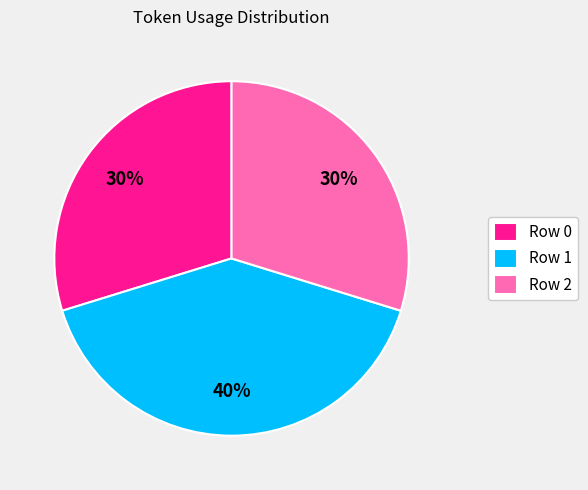

To the nearest percent, what is the average slice percentage?

33%